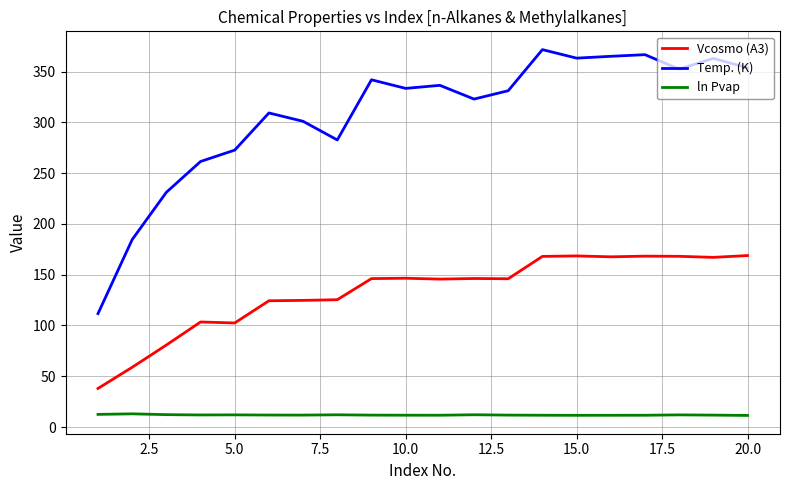

How many lines are shown in the chart?

3